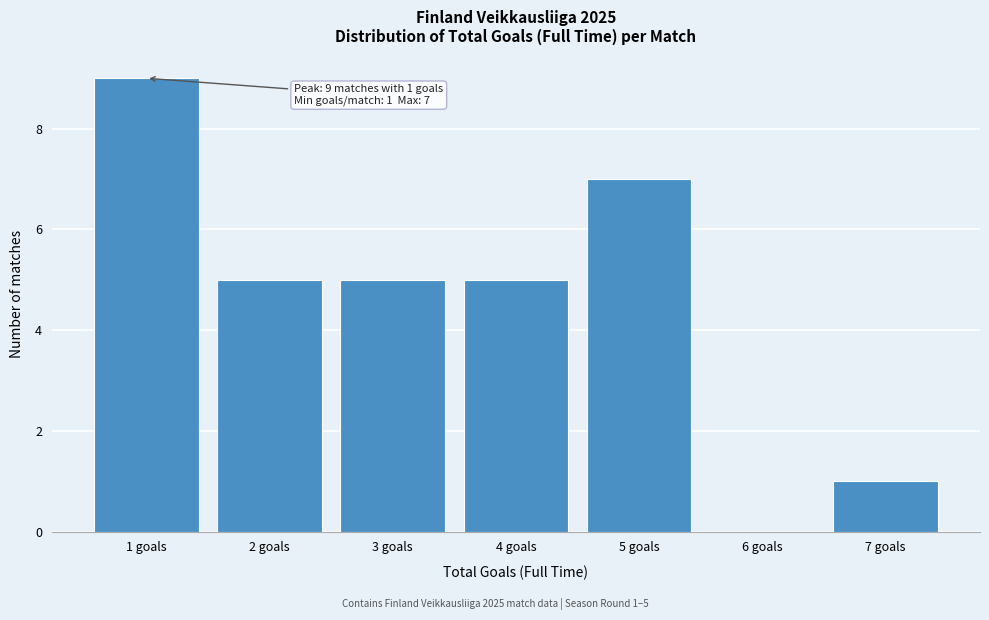

Reading right to left, transcribe all the data shown in this chart.

7 goals=1	6 goals=0	5 goals=7	4 goals=5	3 goals=5	2 goals=5	1 goals=9